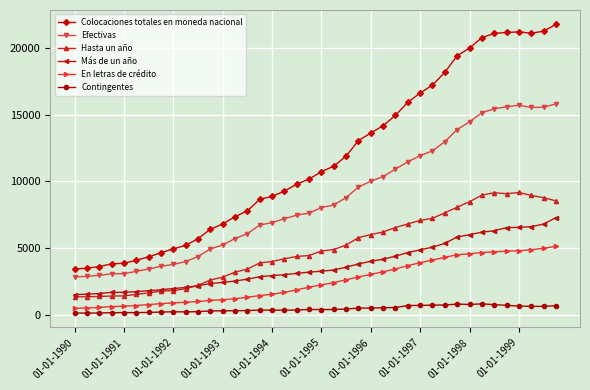

Does the chart have visible grid lines?

Yes